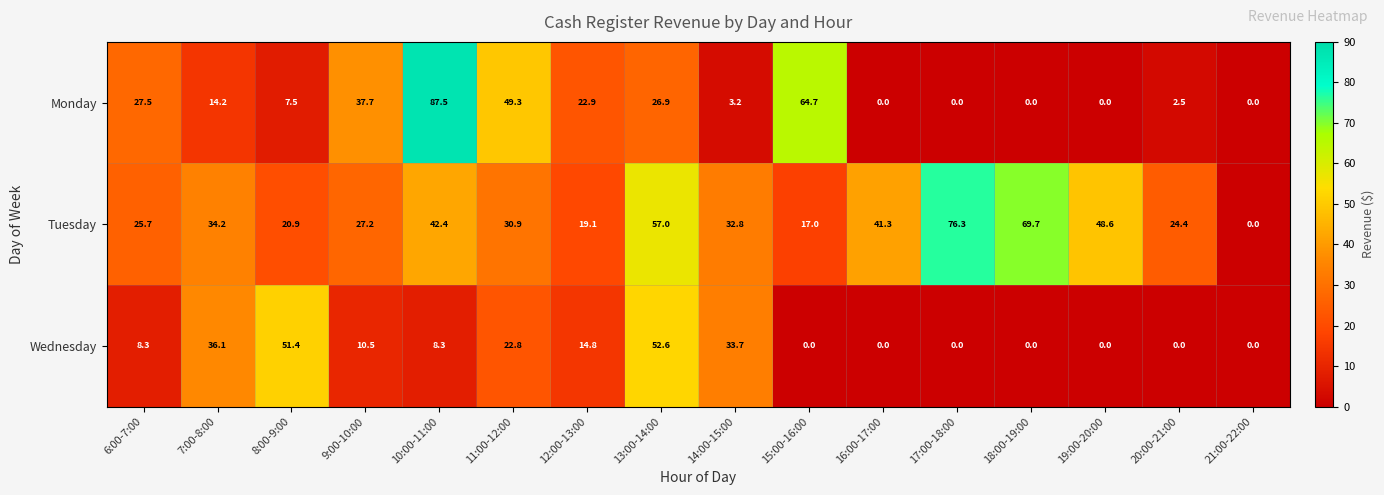

What is the average value of the Wednesday series?

14.9